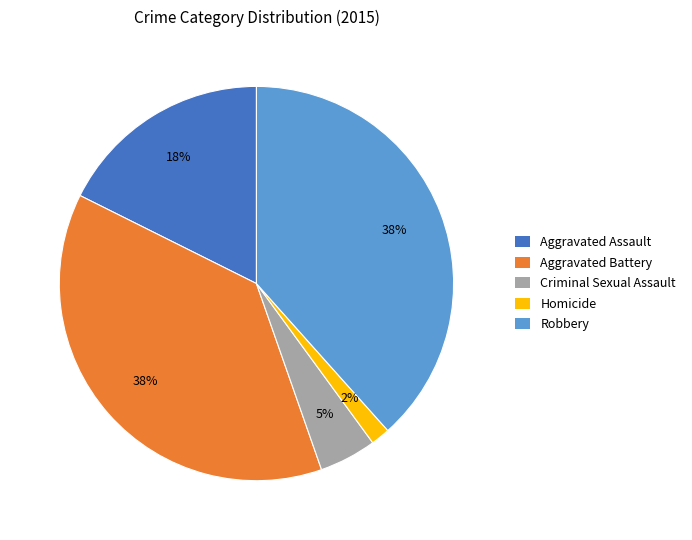

Do Robbery and Aggravated Assault together represent more than half of the pie?

Yes